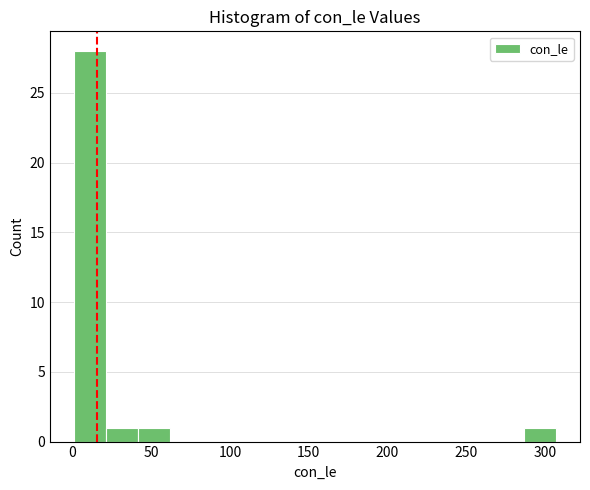

Reading left to right, list every bar in this chart as the range it spans on the x-axis followed by its height. Neither the bar edges nor the heights are printed on the chart, so give them approximately, as read against the axes.

0 to 20: 28
20 to 40: 1
40 to 60: 1
60 to 85: 0
85 to 105: 0
105 to 125: 0
125 to 145: 0
145 to 165: 0
165 to 185: 0
185 to 205: 0
205 to 225: 0
225 to 245: 0
245 to 265: 0
265 to 285: 0
285 to 305: 1